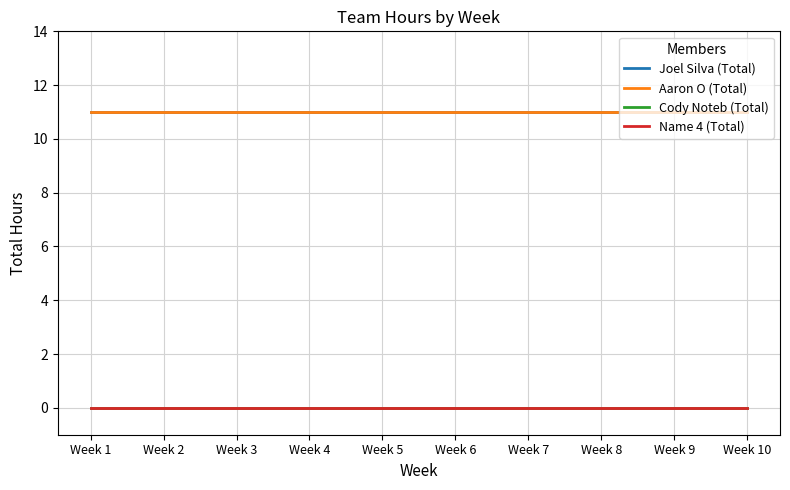

Is this an area chart (filled region under the line)?

No